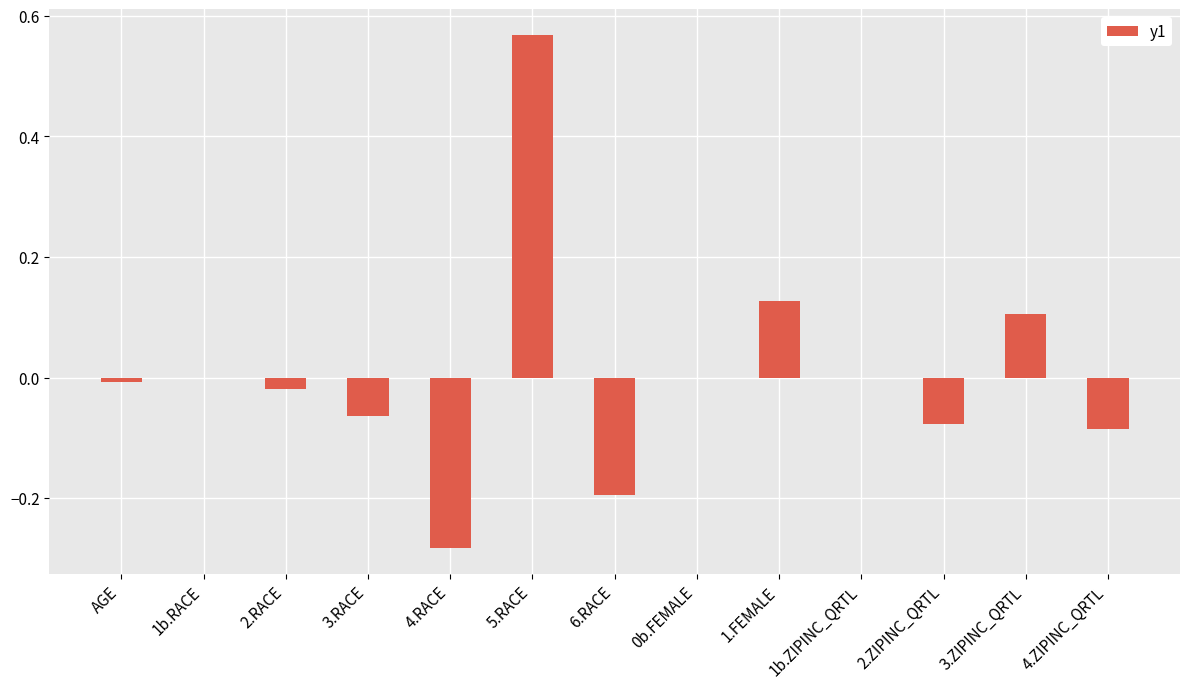

What is the sum of the values at 5.RACE and 6.RACE?

0.4